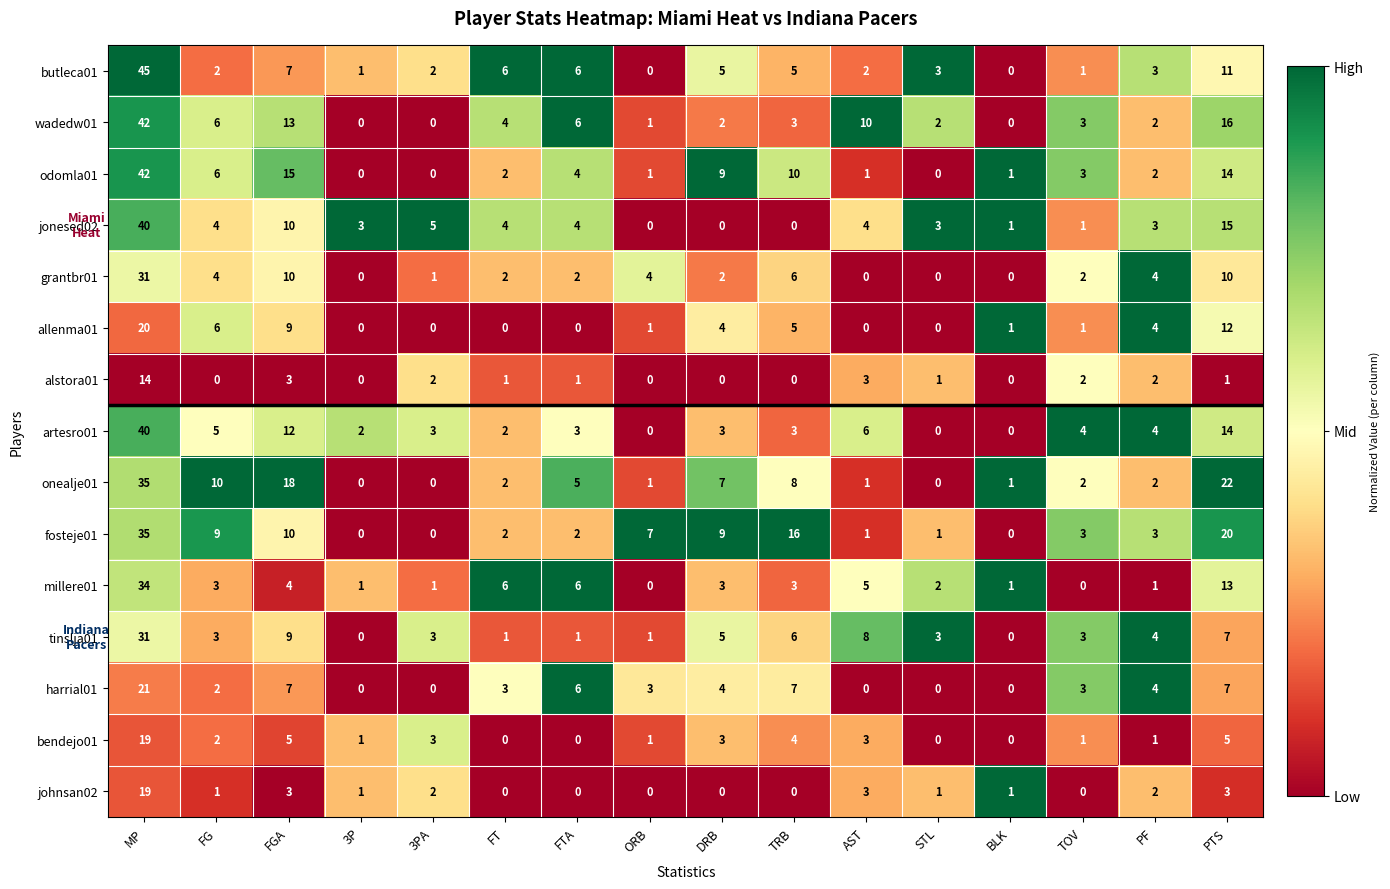

How many series are shown in this chart?

15